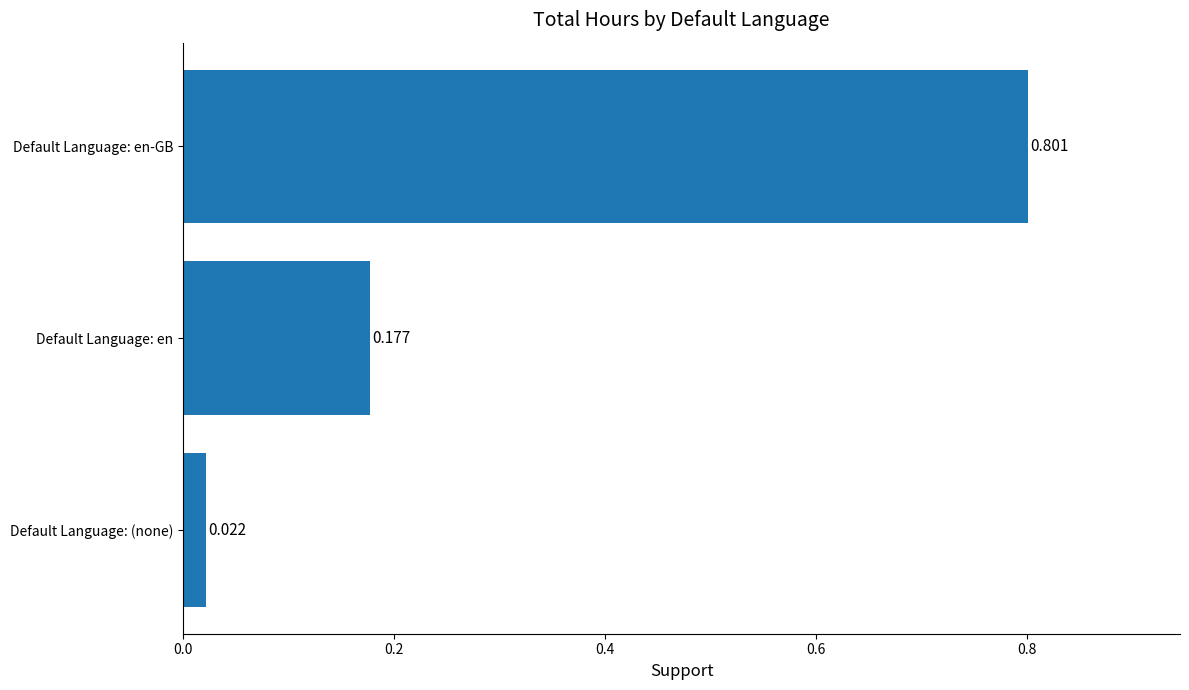

Which category has the lowest value across all series?

Default Language: (none)